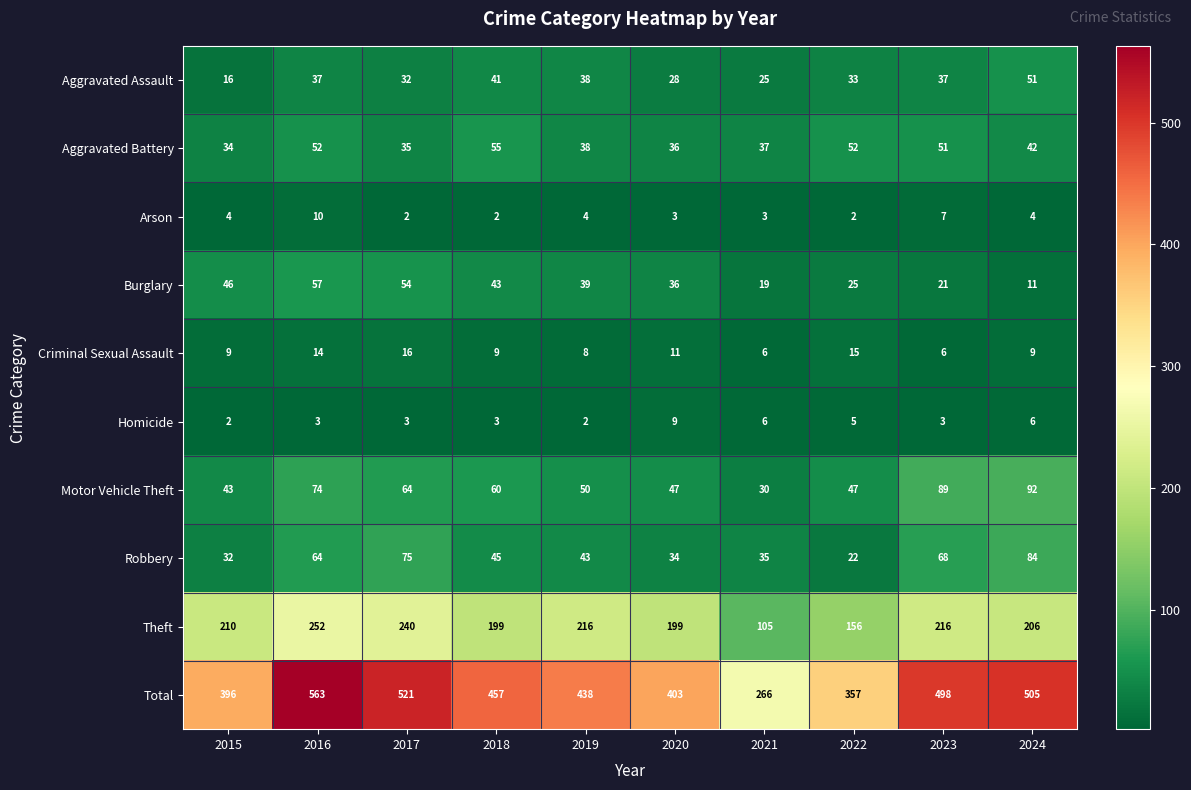

Rank the series by their maximum value, from highest to lowest.

Total, Theft, Motor Vehicle Theft, Robbery, Burglary, Aggravated Battery, Aggravated Assault, Criminal Sexual Assault, Arson, Homicide